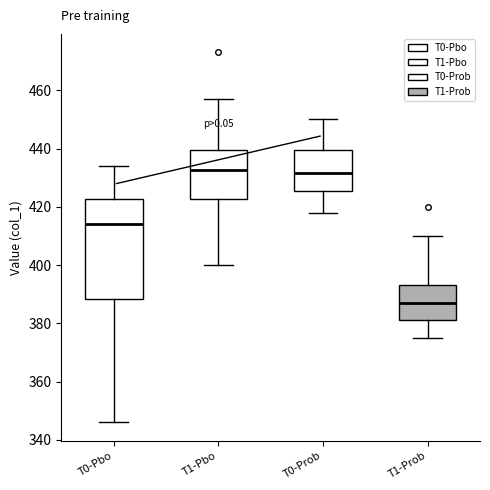

Reading left to right, read every box against the y-axis: the position of its median line, the range the box covers, and the ends of its whiskers. The values are not printed on the chart, so give them approximately, as read against the axis.

T0-Pbo: median 414, box 388 to 422, whiskers 346 to 434
T1-Pbo: median 432, box 422 to 440, whiskers 400 to 458
T0-Prob: median 432, box 426 to 440, whiskers 418 to 450
T1-Prob: median 388, box 382 to 394, whiskers 376 to 410